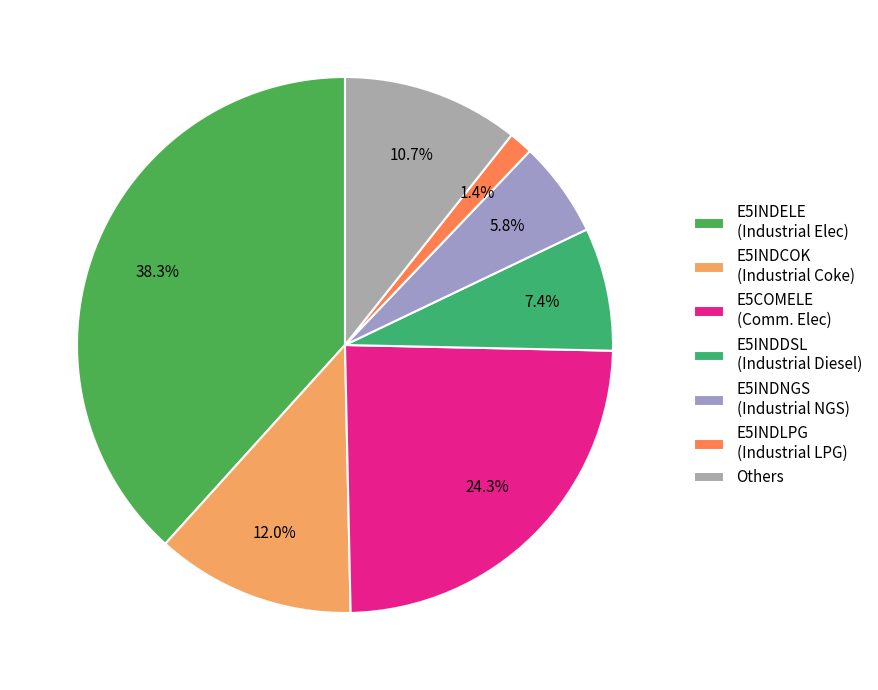

How many segments does this pie chart have?

7